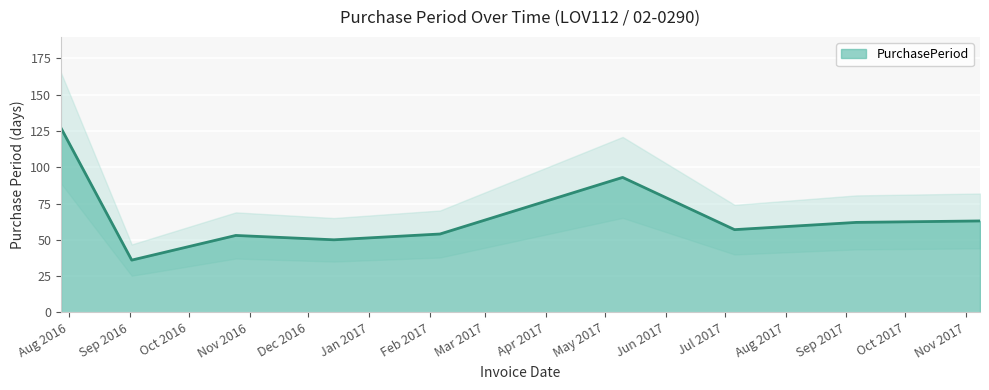

At which label is the value closest to 81?

2017-05-10